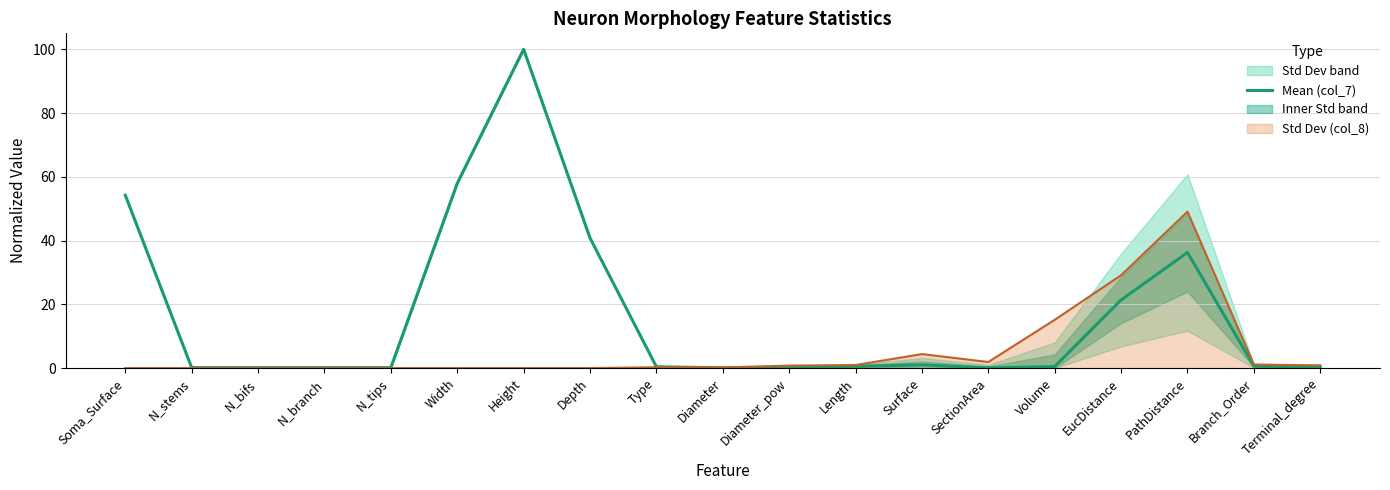

Between N_branch and PathDistance, which is larger?

PathDistance